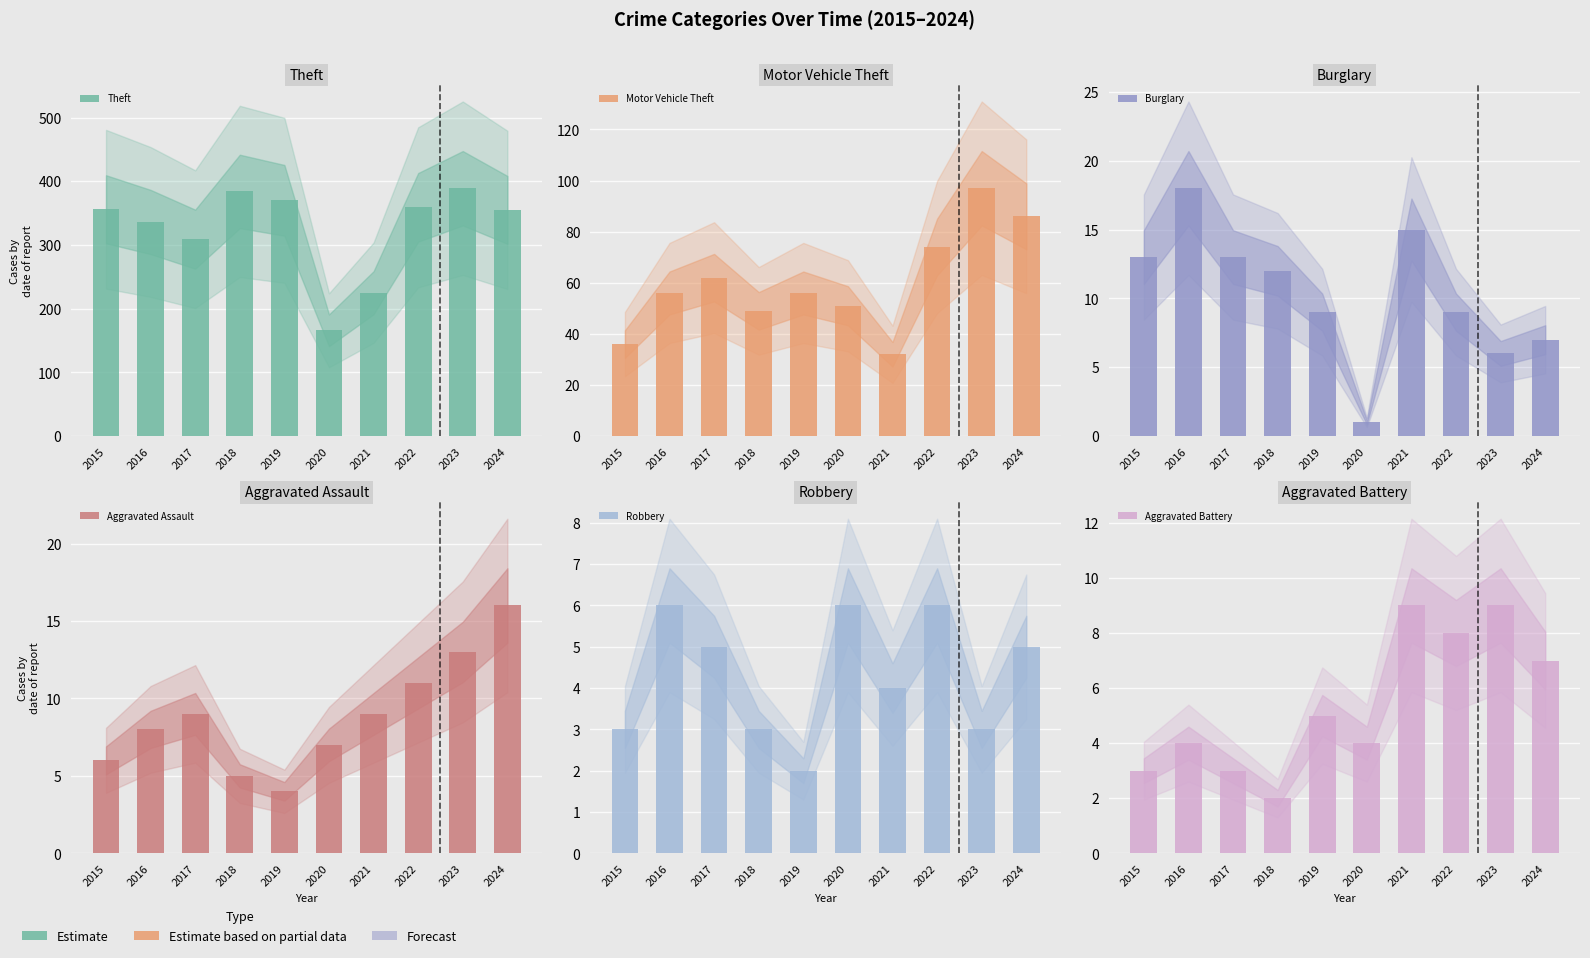

Reading left to right, list all the values displayed in this chart.

Theft: 356	336	309	384	370	166	225	359	389	355
Motor Vehicle Theft: 36	56	62	49	56	51	32	74	97	86
Burglary: 13	18	13	12	9	1	15	9	6	7
Aggravated Assault: 6	8	9	5	4	7	9	11	13	16
Robbery: 3	6	5	3	2	6	4	6	3	5
Aggravated Battery: 3	4	3	2	5	4	9	8	9	7